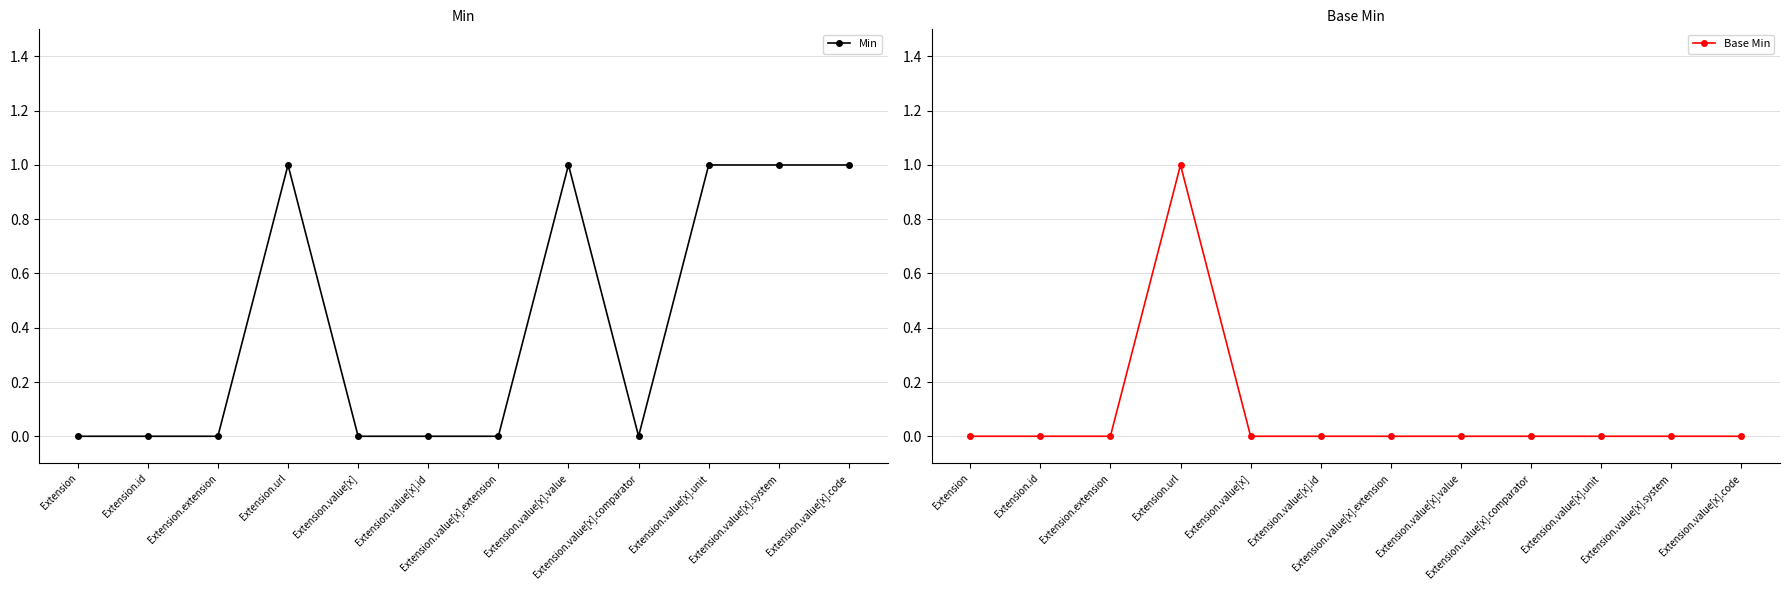

True or false: Min has more than 1 interior local peaks.

True